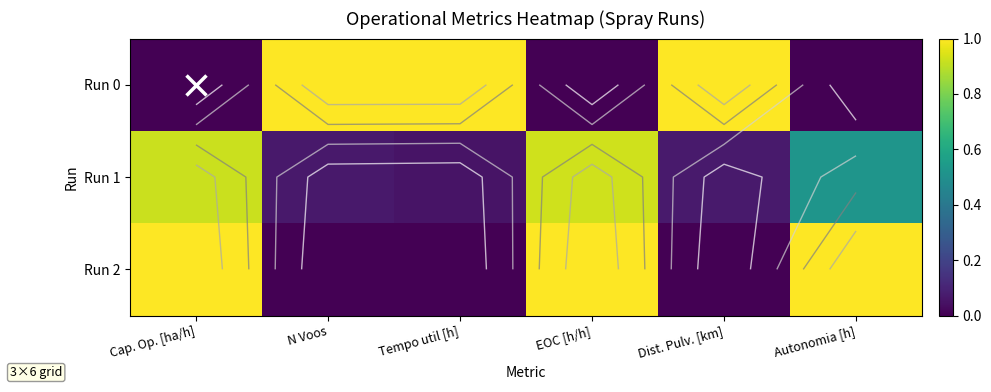

Between N Voos and Tempo util [h], which series saw the biggest shift?

Run 1